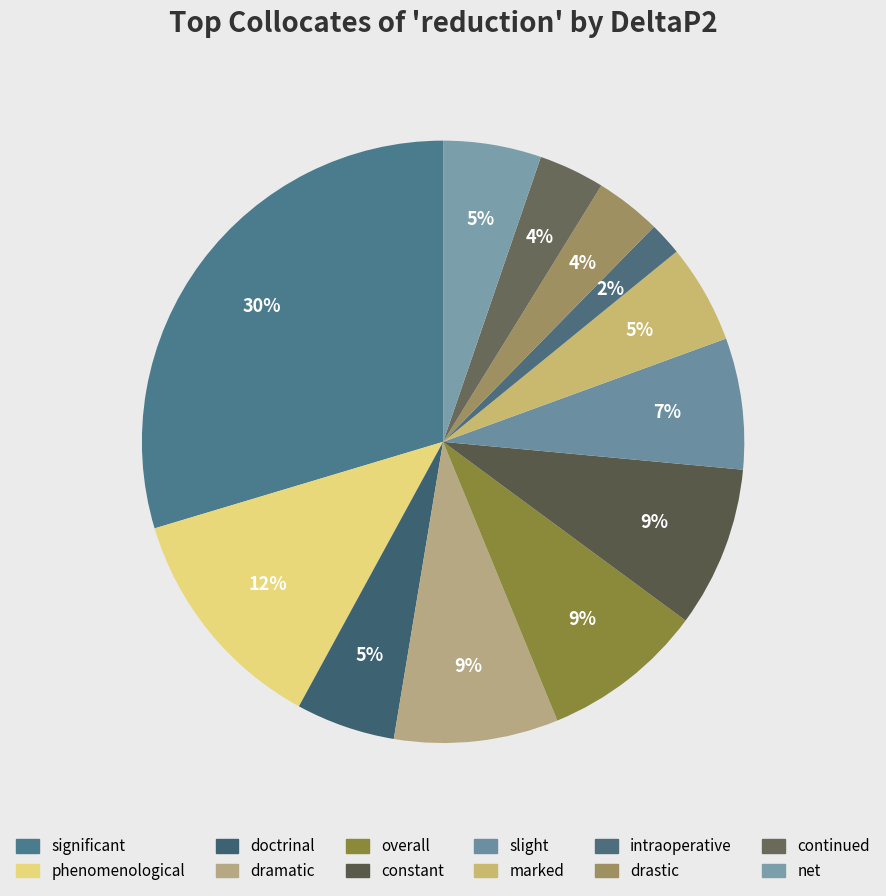

Between intraoperative and constant, which is larger?

constant